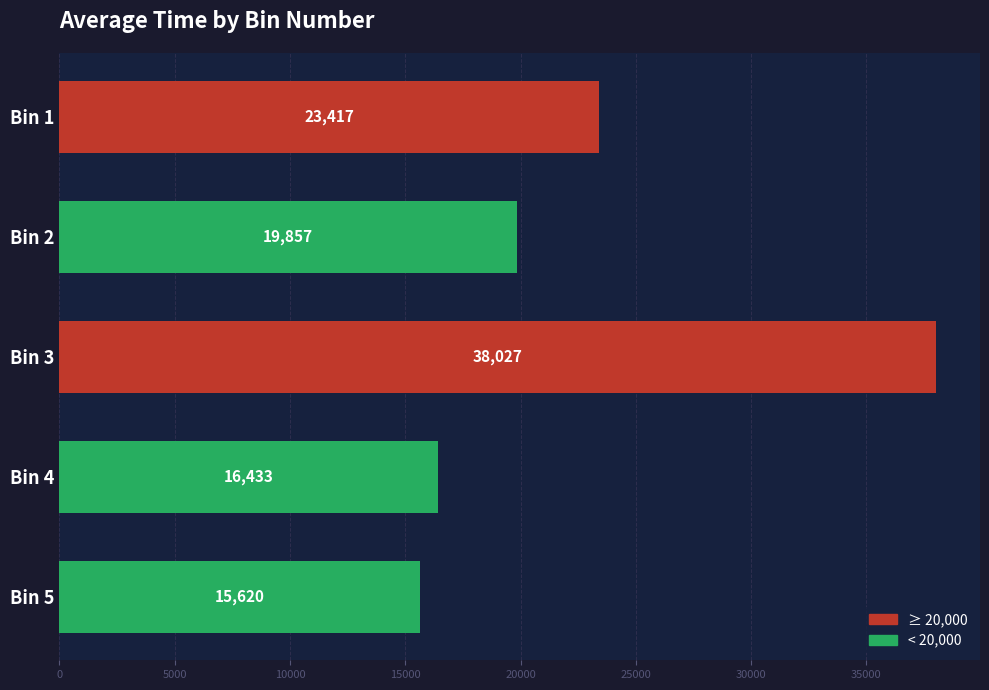

What value does the data have at Bin 4?

16433.0